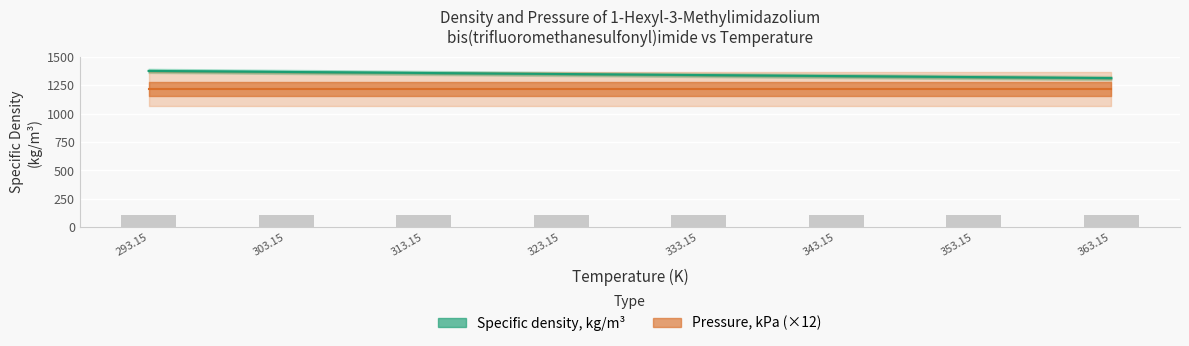

What is the smallest value displayed?

1311.9